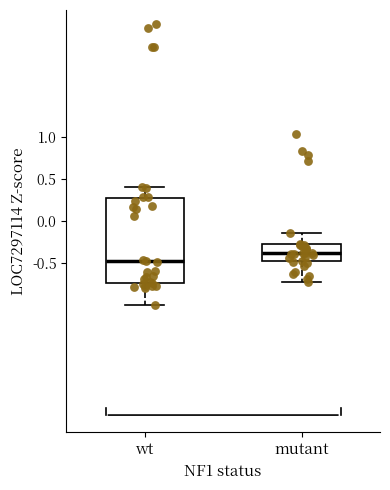

Which box has the lowest median line?

wt